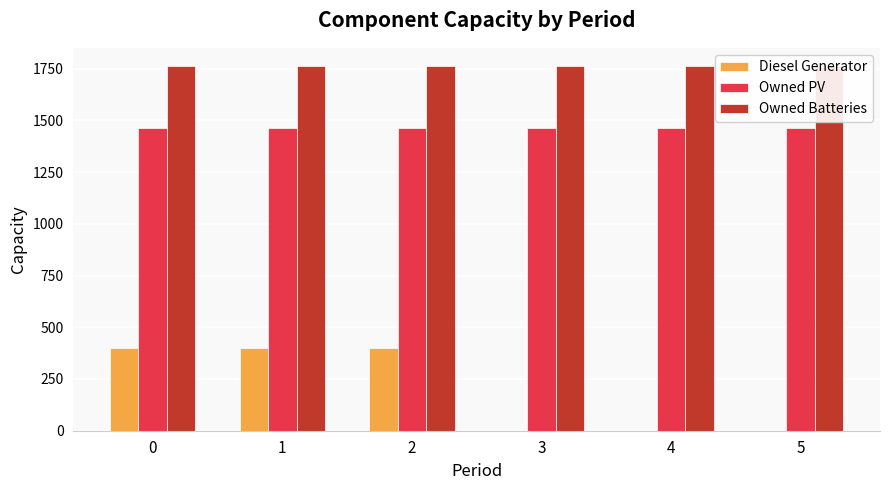

At 4, list the series in order from largest to smallest.

Owned Batteries, Owned PV, Diesel Generator